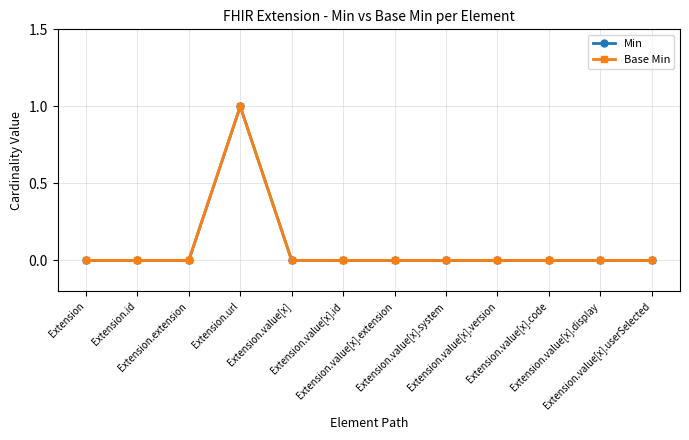

Is this an area chart (filled region under the line)?

No